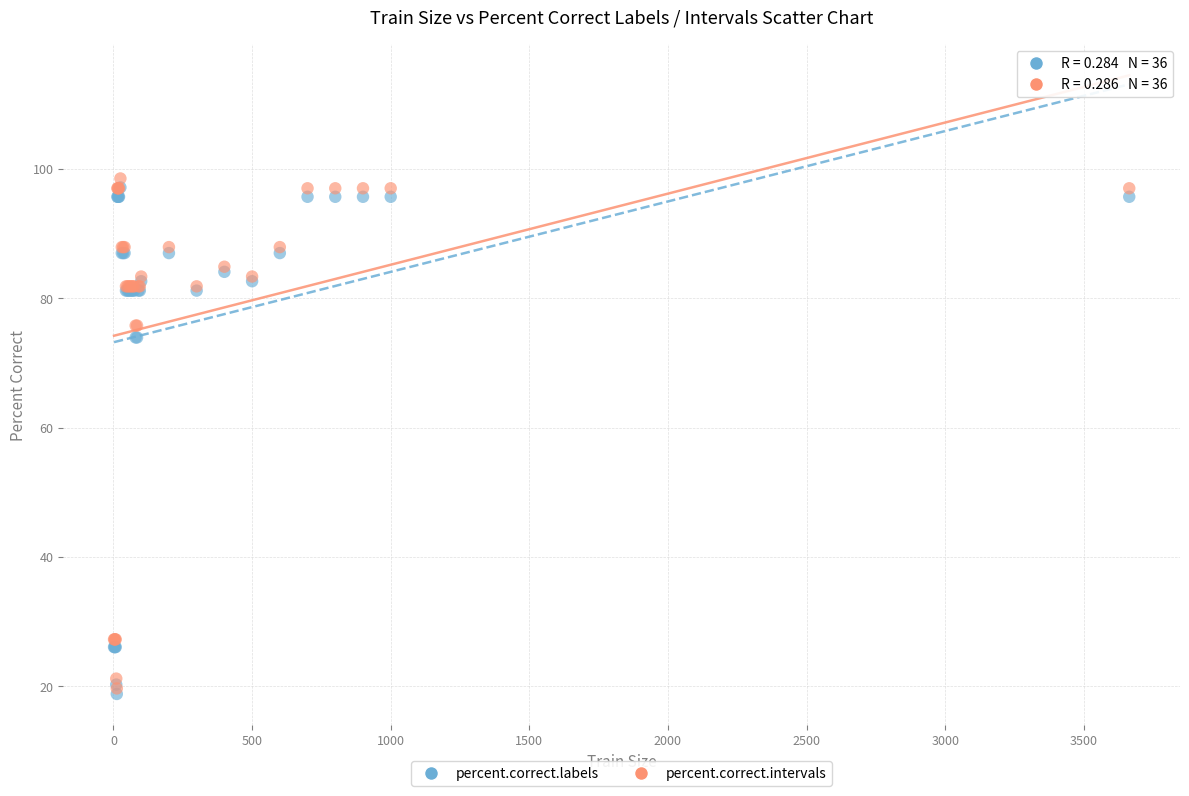

Which series has the widest spread of Y values?

percent.correct.intervals